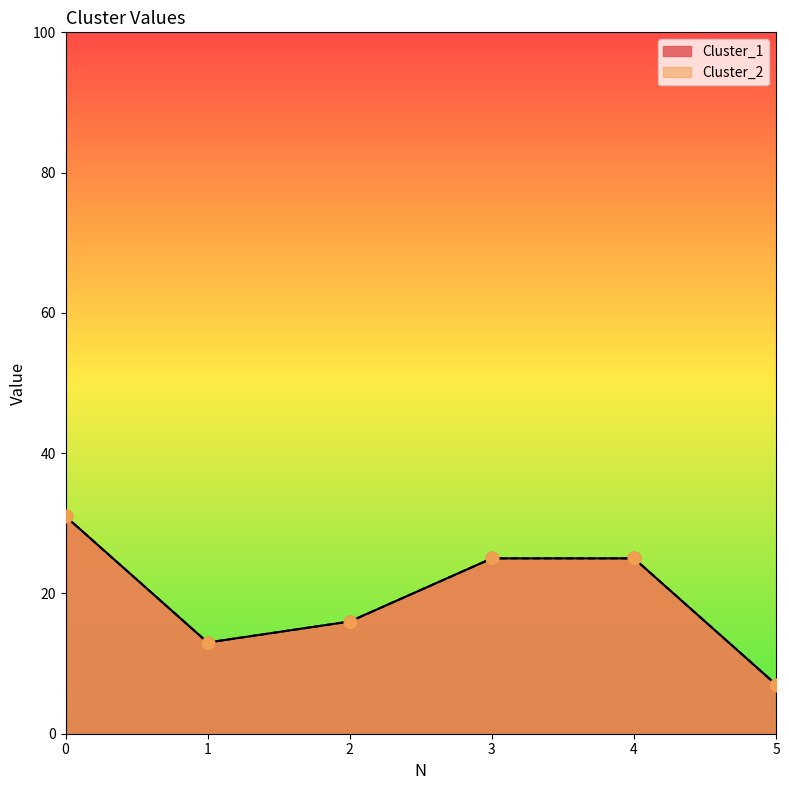

What are all the series names shown in the legend?

Cluster_1, Cluster_2